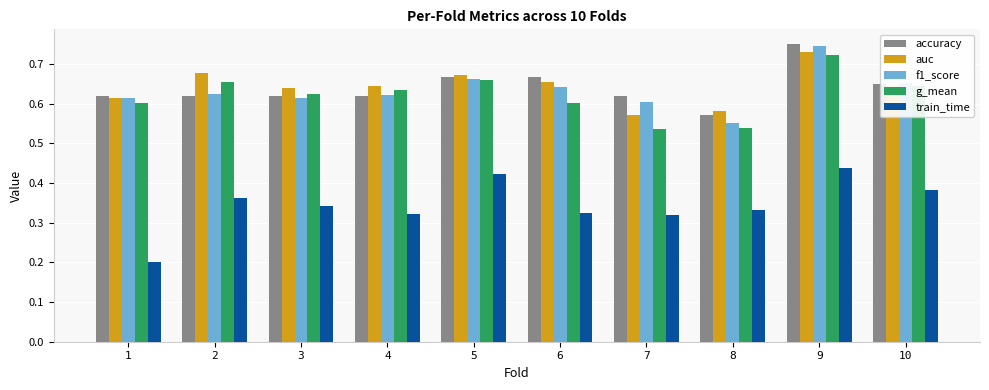

Which series changed the most between 4 and 8?

g_mean